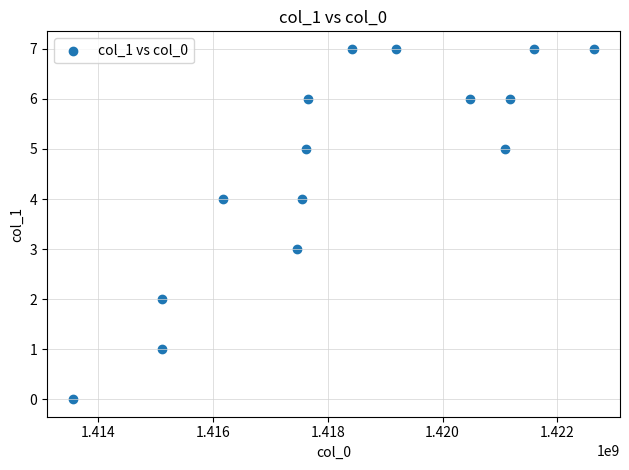

What is the range of Y values (max minus min)?

7